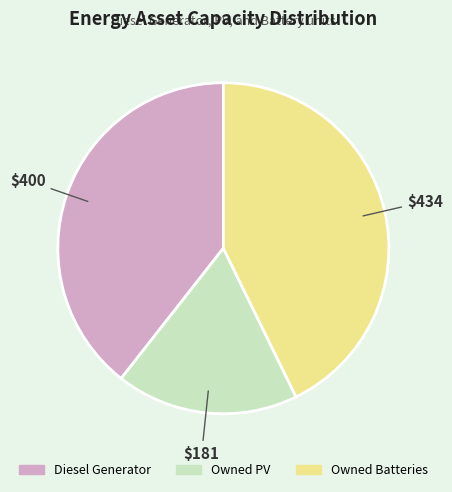

Does Owned Batteries account for over 50% of the chart?

No